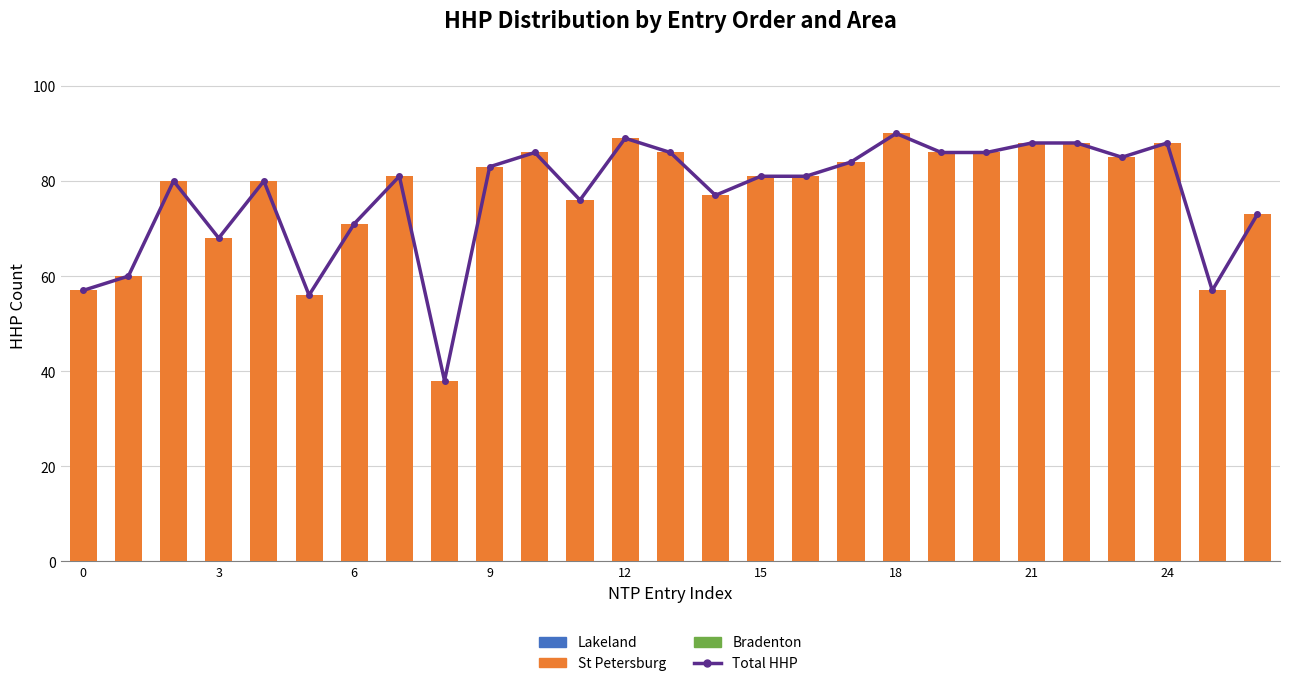

Between 15 and 23, which series saw the biggest shift?

Total HHP